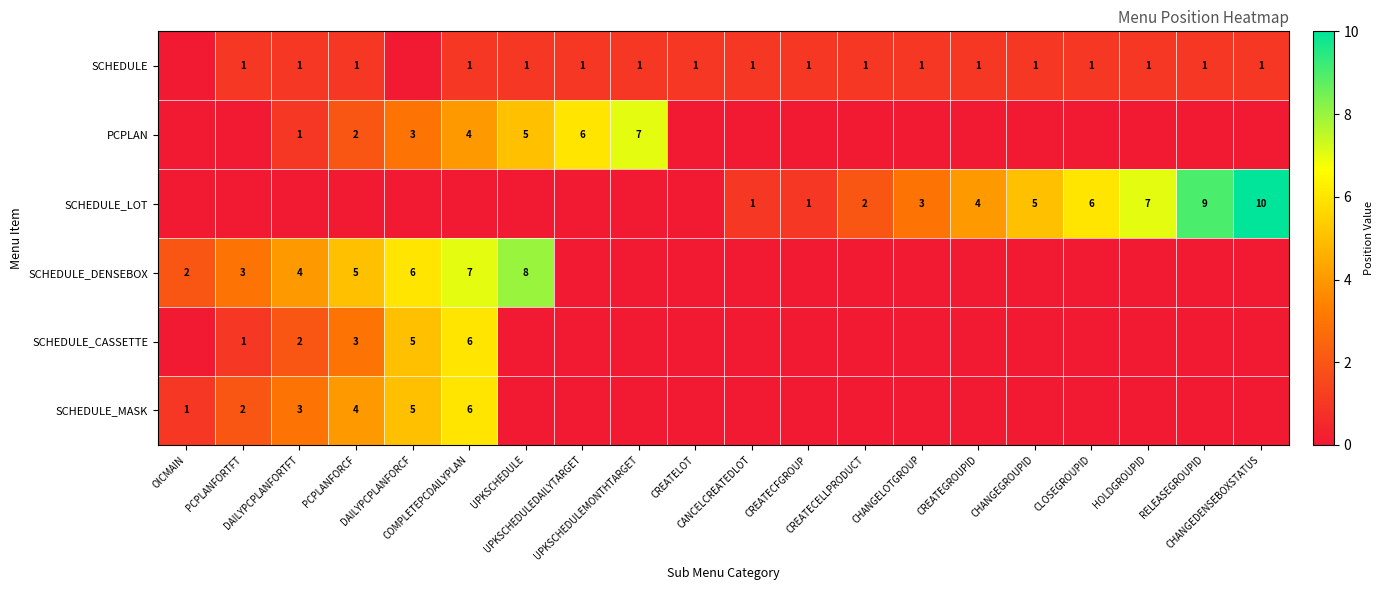

Count the SCHEDULE values in the range 1 to 2.

18